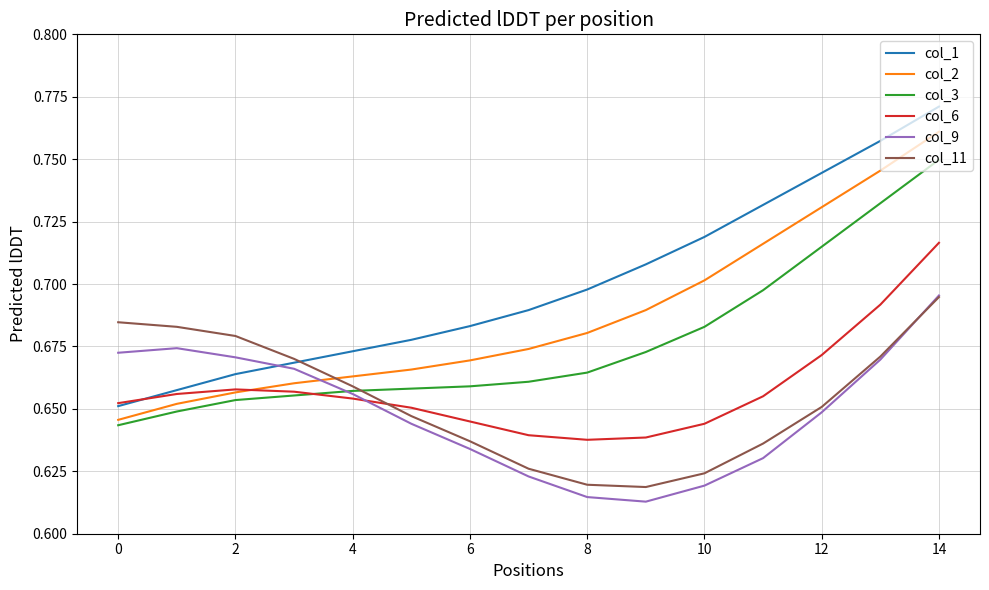

Which series has the largest range (max minus min)?

col_1